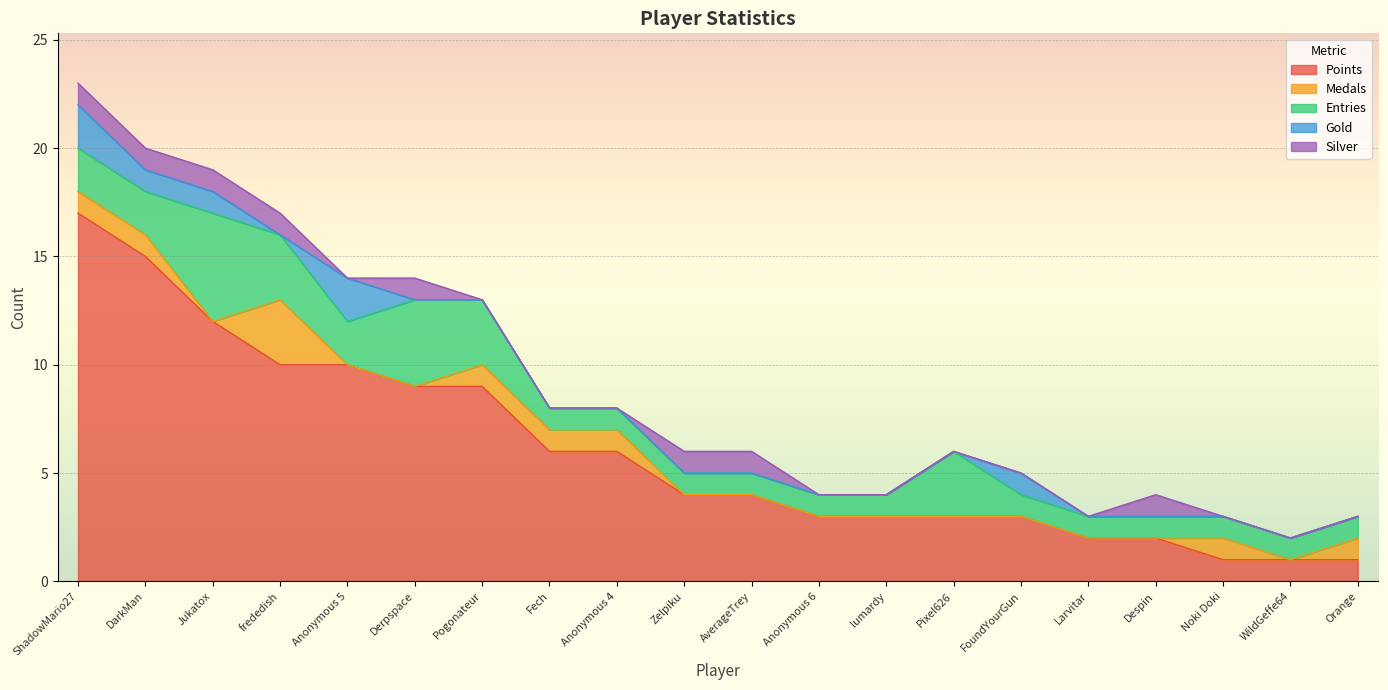

How many values in Medals are above zero?

8